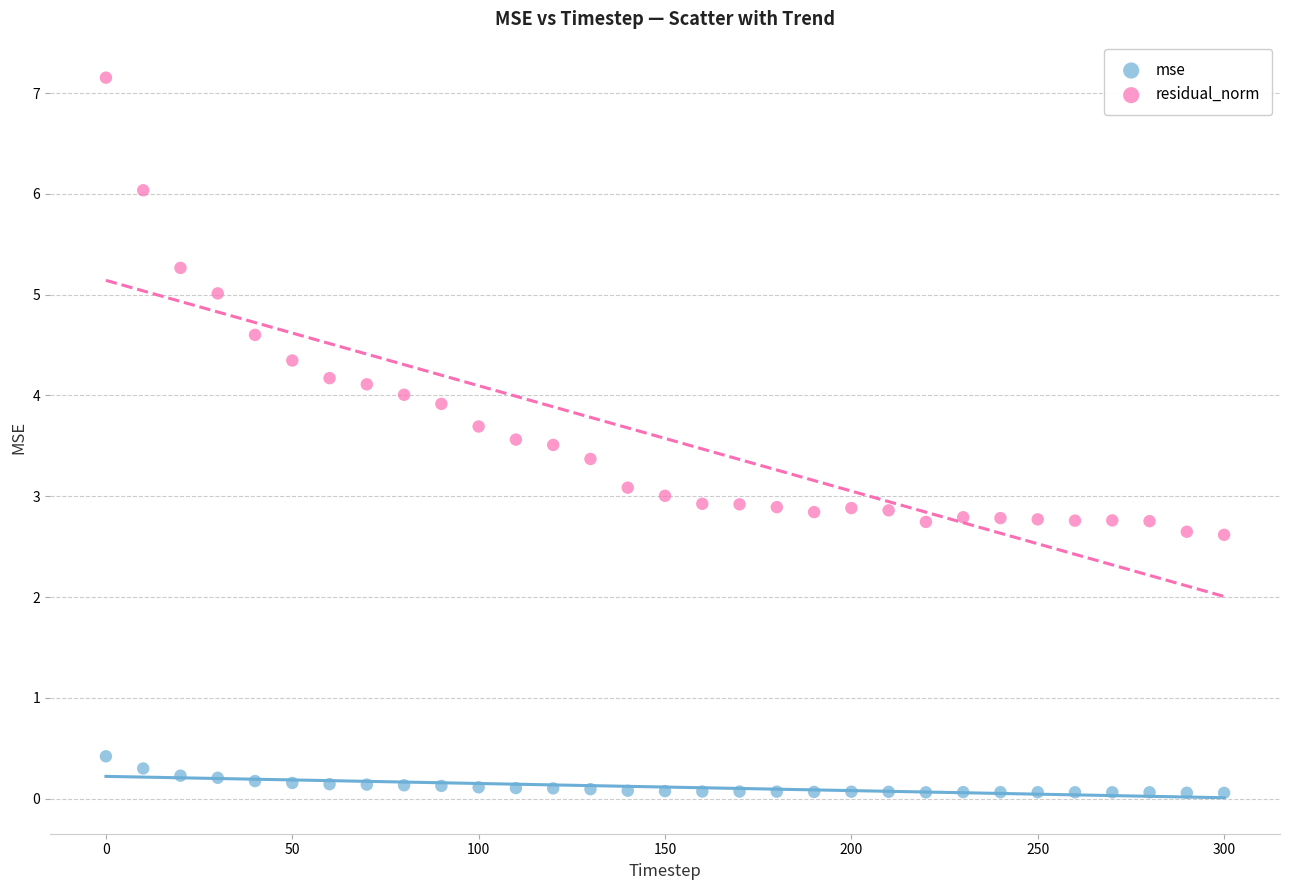

Which series has the widest spread of Y values?

residual_norm